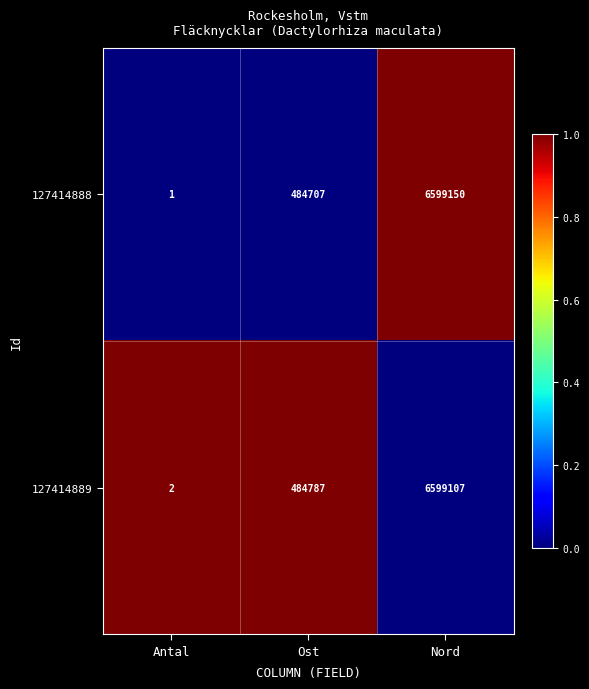

How many distinct data groups are displayed?

2